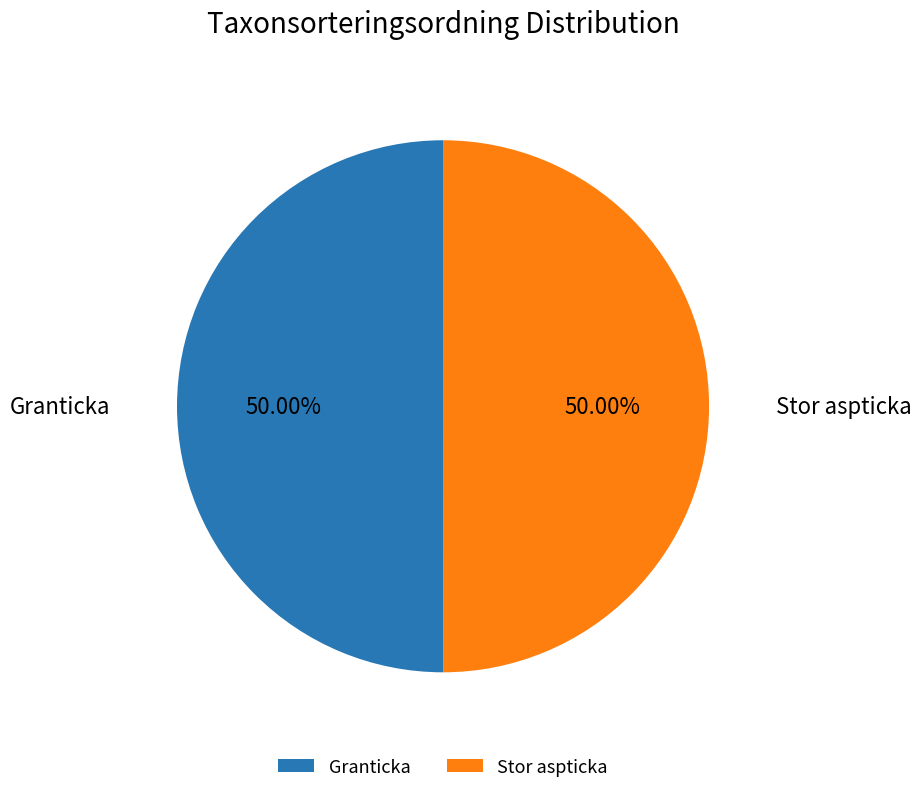

Approximately how many times larger is the value at Stor aspticka compared to Granticka?

1.0